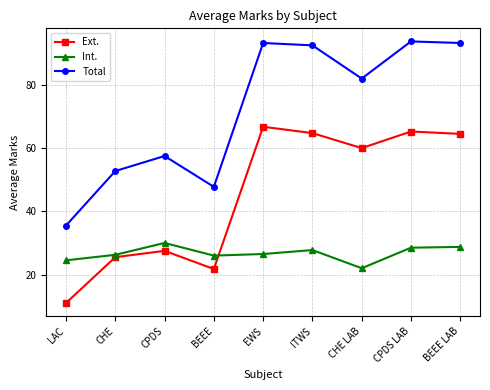

Which series has the largest total across all categories?

Total